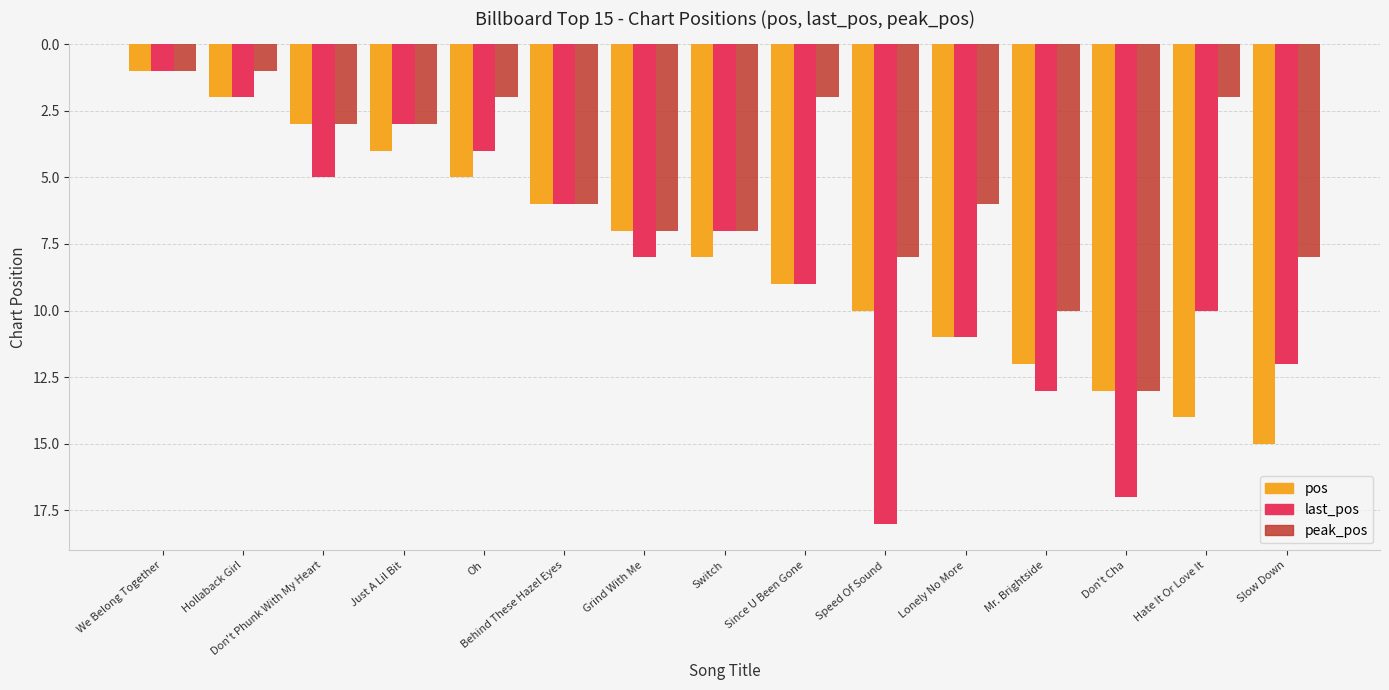

Reading right to left, transcribe all the data shown in this chart.

pos: Slow Down=15	Hate It Or Love It=14	Don't Cha=13	Mr. Brightside=12	Lonely No More=11	Speed Of Sound=10	Since U Been Gone=9	Switch=8	Grind With Me=7	Behind These Hazel Eyes=6	Oh=5	Just A Lil Bit=4	Don't Phunk With My Heart=3	Hollaback Girl=2	We Belong Together=1
last_pos: Slow Down=12	Hate It Or Love It=10	Don't Cha=17	Mr. Brightside=13	Lonely No More=11	Speed Of Sound=18	Since U Been Gone=9	Switch=7	Grind With Me=8	Behind These Hazel Eyes=6	Oh=4	Just A Lil Bit=3	Don't Phunk With My Heart=5	Hollaback Girl=2	We Belong Together=1
peak_pos: Slow Down=8	Hate It Or Love It=2	Don't Cha=13	Mr. Brightside=10	Lonely No More=6	Speed Of Sound=8	Since U Been Gone=2	Switch=7	Grind With Me=7	Behind These Hazel Eyes=6	Oh=2	Just A Lil Bit=3	Don't Phunk With My Heart=3	Hollaback Girl=1	We Belong Together=1